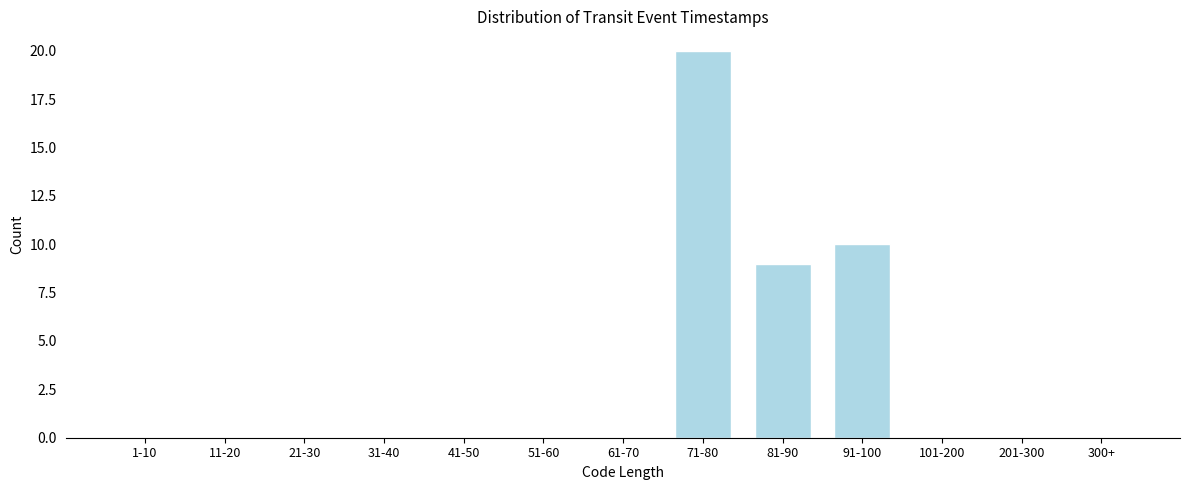

Reading left to right, what are all the values shown in this chart?

1-10=0	11-20=0	21-30=0	31-40=0	41-50=0	51-60=0	61-70=0	71-80=20	81-90=9	91-100=10	101-200=0	201-300=0	300+=0